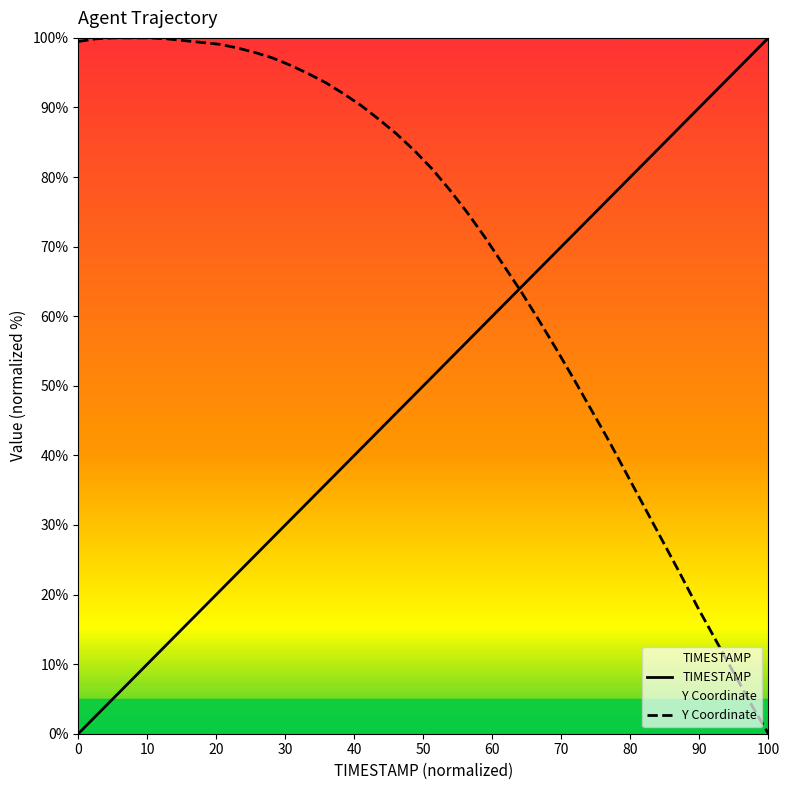

At how many categories does at least one series exceed 85?

25